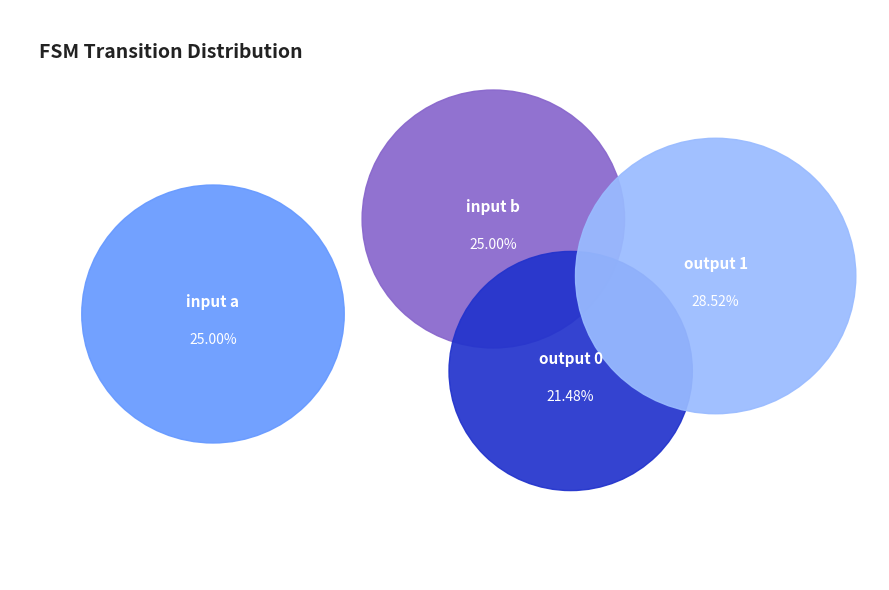

Which category has the biggest portion of the pie?

output 1